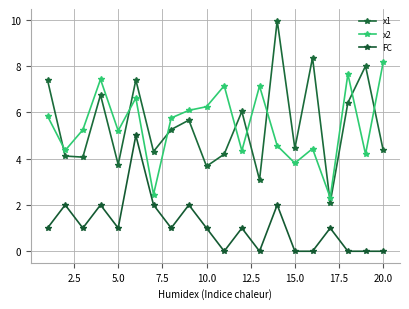

Does the chart have visible grid lines?

Yes